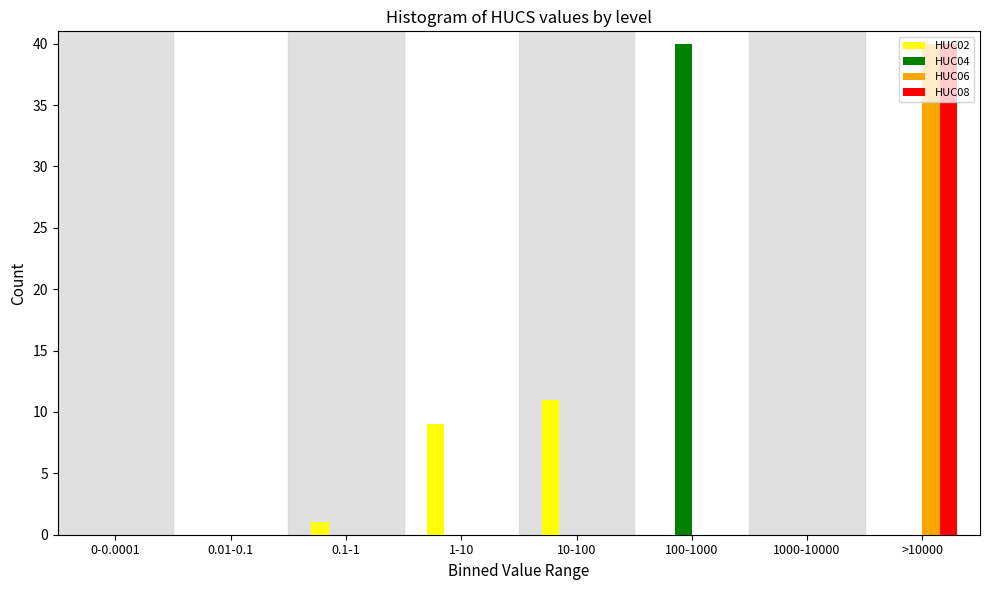

What is the sum of all HUC02 values?

21